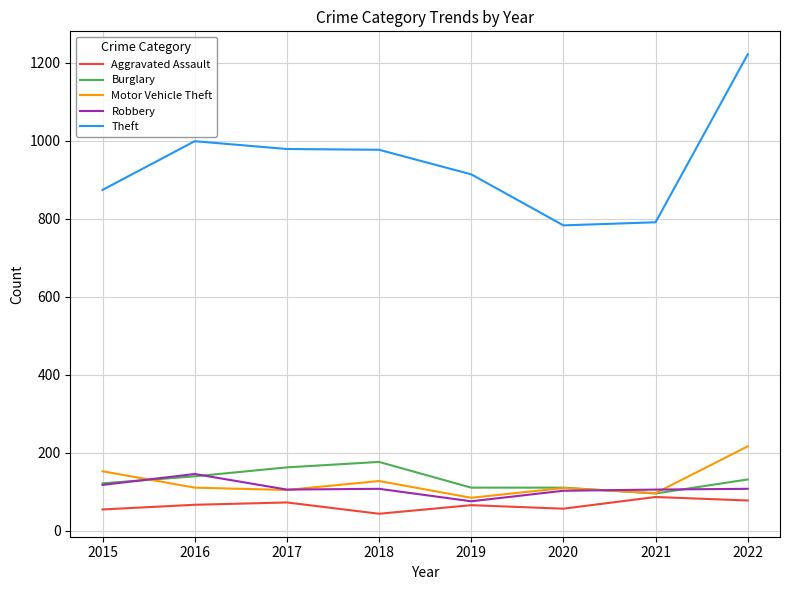

What is the sum of all Motor Vehicle Theft values?

998